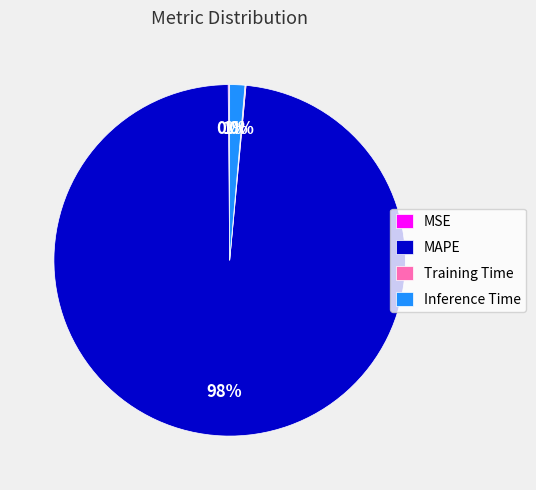

The MAPE slice represents 98% of the pie. True or false?

True